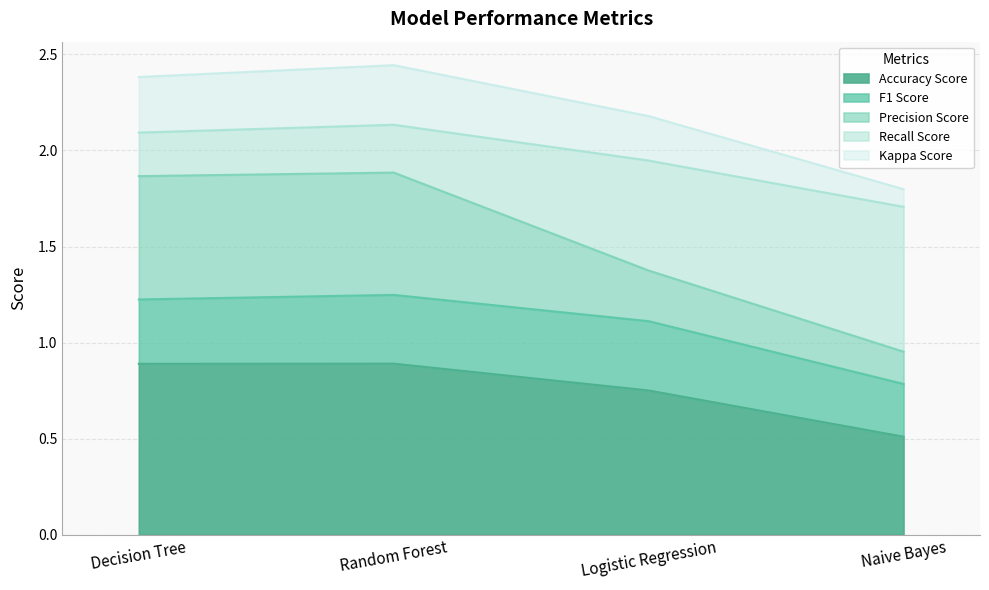

Between Logistic Regression and Naive Bayes, which is larger?

Logistic Regression